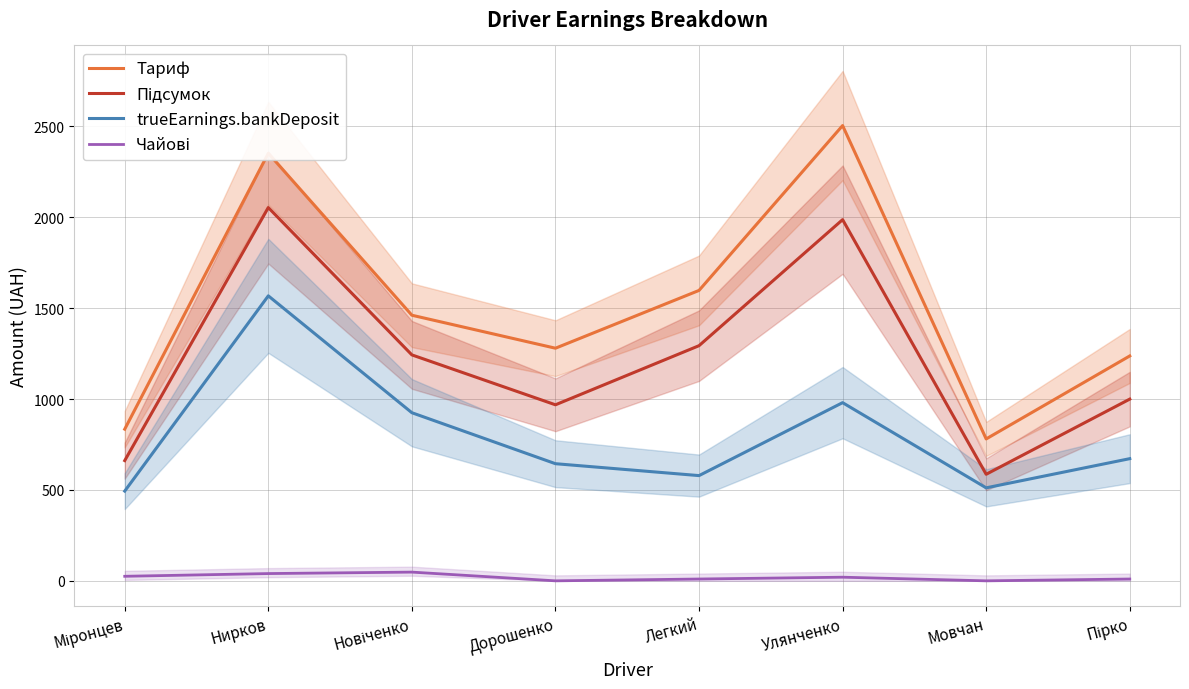

List the series in order of their peak value, highest first.

Тариф, Підсумок, trueEarnings.bankDeposit, Чайові